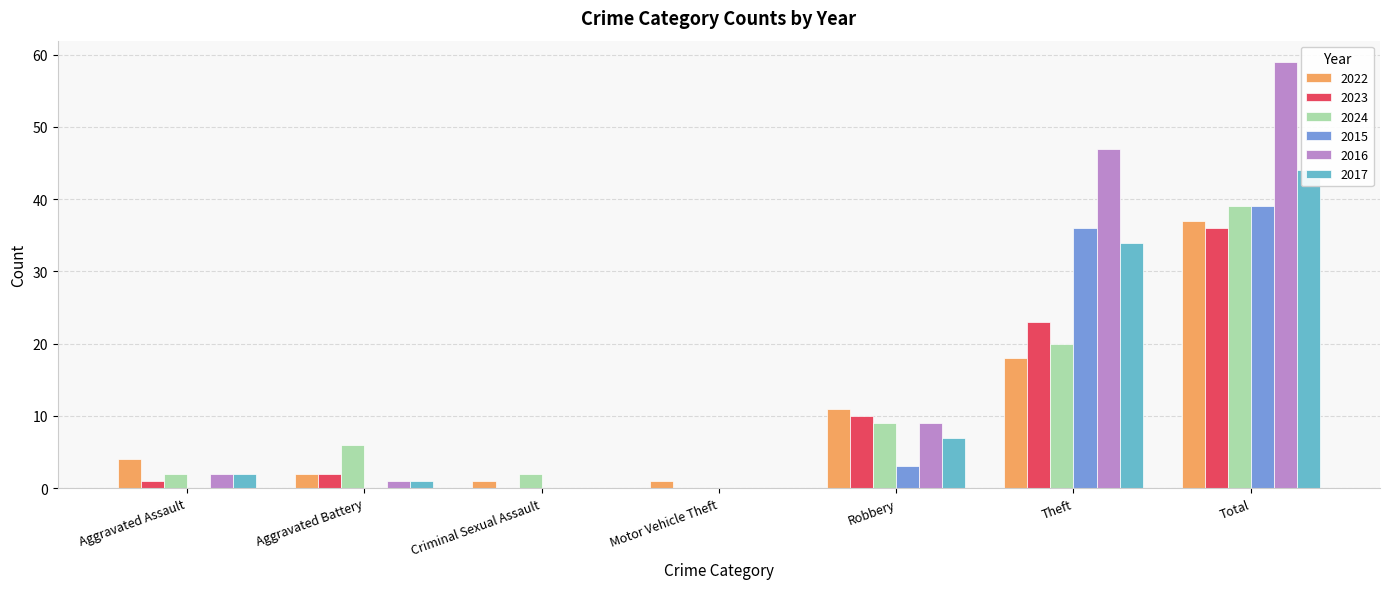

The 2022 series shows 18 at Theft. True or false?

True